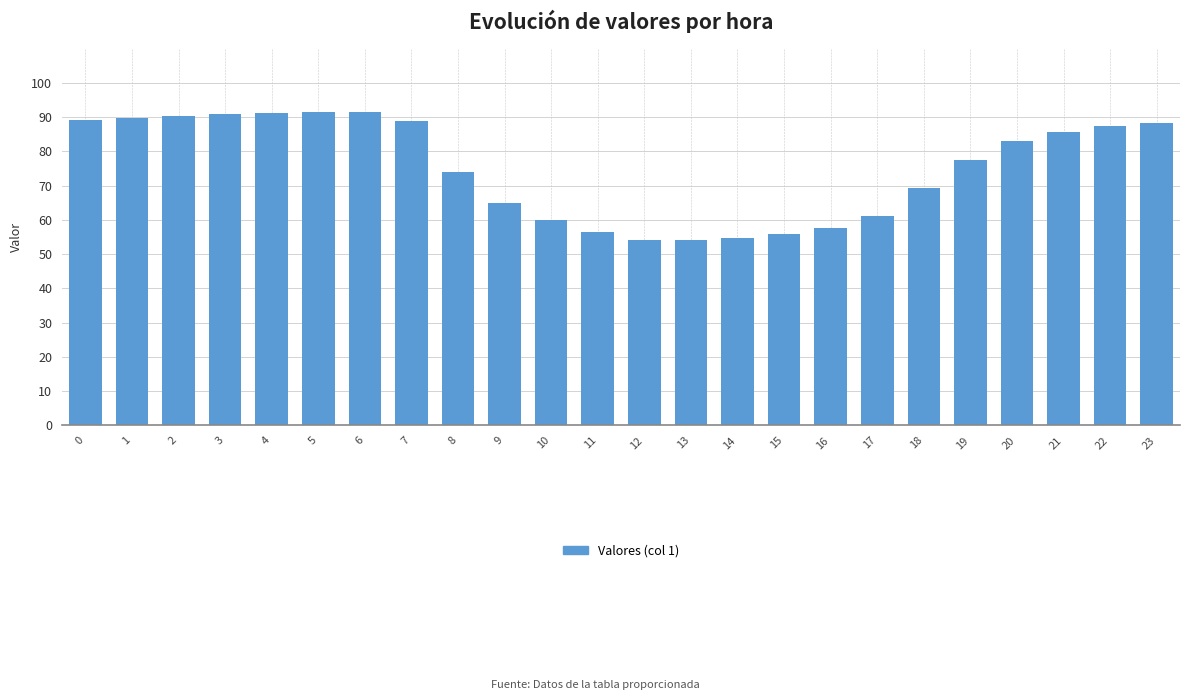

What is the greatest value displayed?

91.5